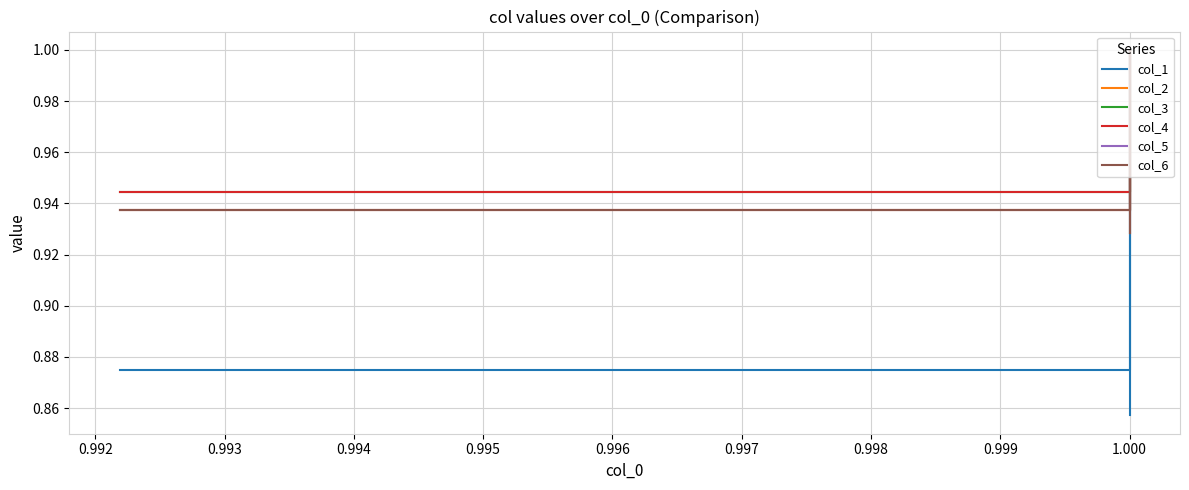

Between 0.994 and 0.991, which is larger?

0.994